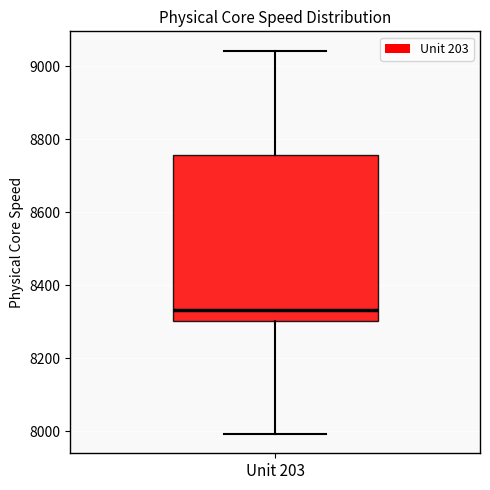

Where is the lower edge of the box for Unit 203 on the y-axis? The values are not printed on the chart, so give them approximately, as read against the axis.

8300